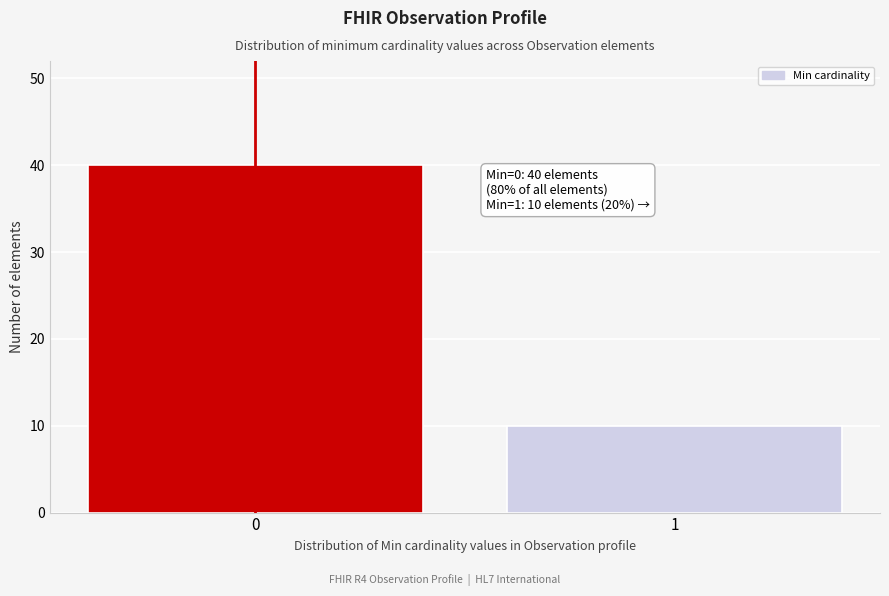

Reading left to right, transcribe all the data shown in this chart.

0=40	1=10